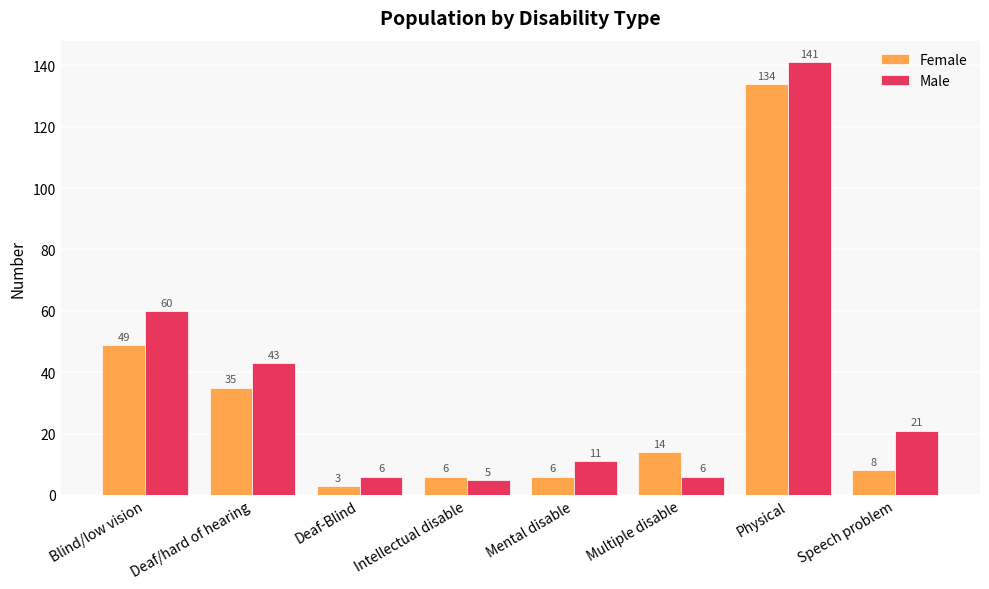

Reading right to left, transcribe all the data shown in this chart.

Female: 8	134	14	6	6	3	35	49
Male: 21	141	6	11	5	6	43	60